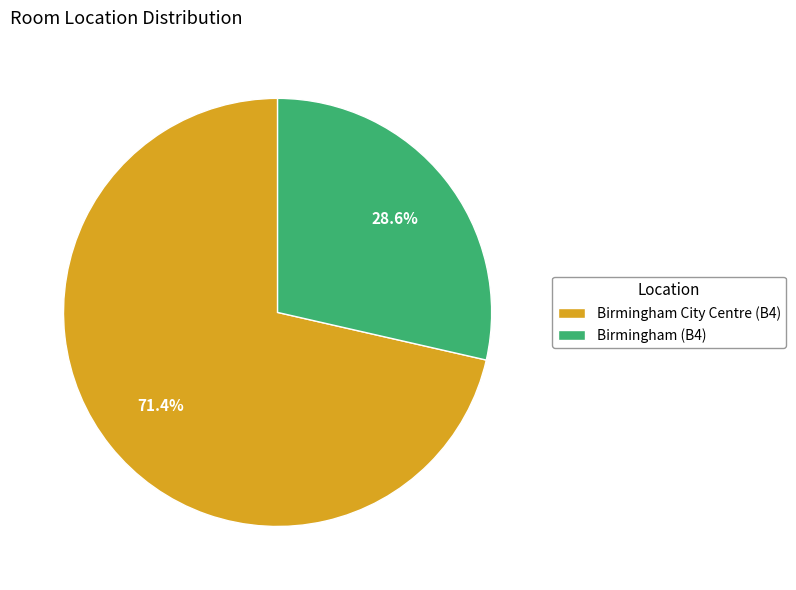

What percentage is the Birmingham City Centre (B4) slice, to the nearest percent?

71%